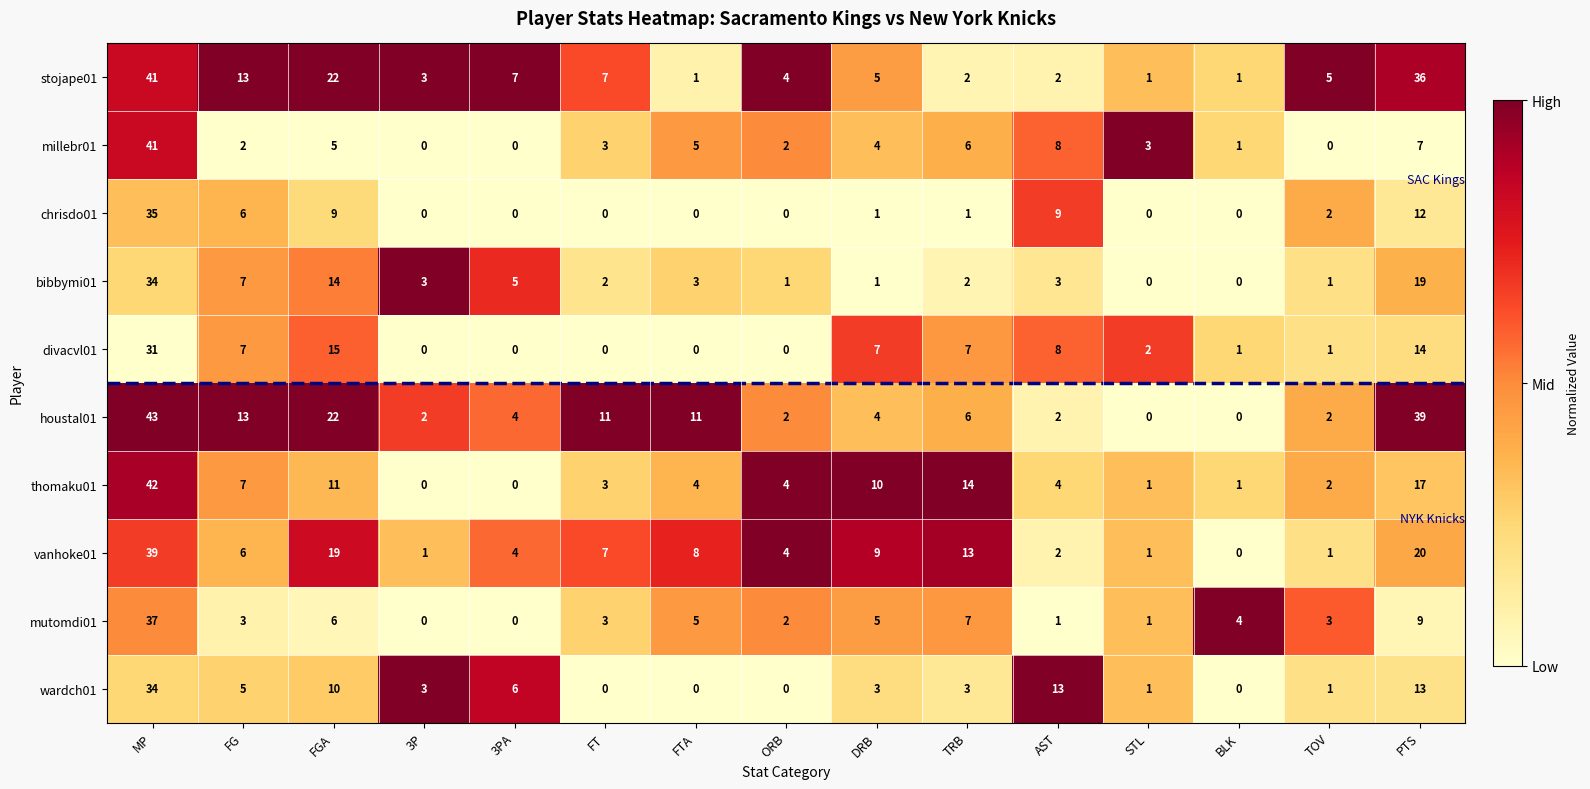

What is the sum of the houstal01 values at FGA and MP?

65